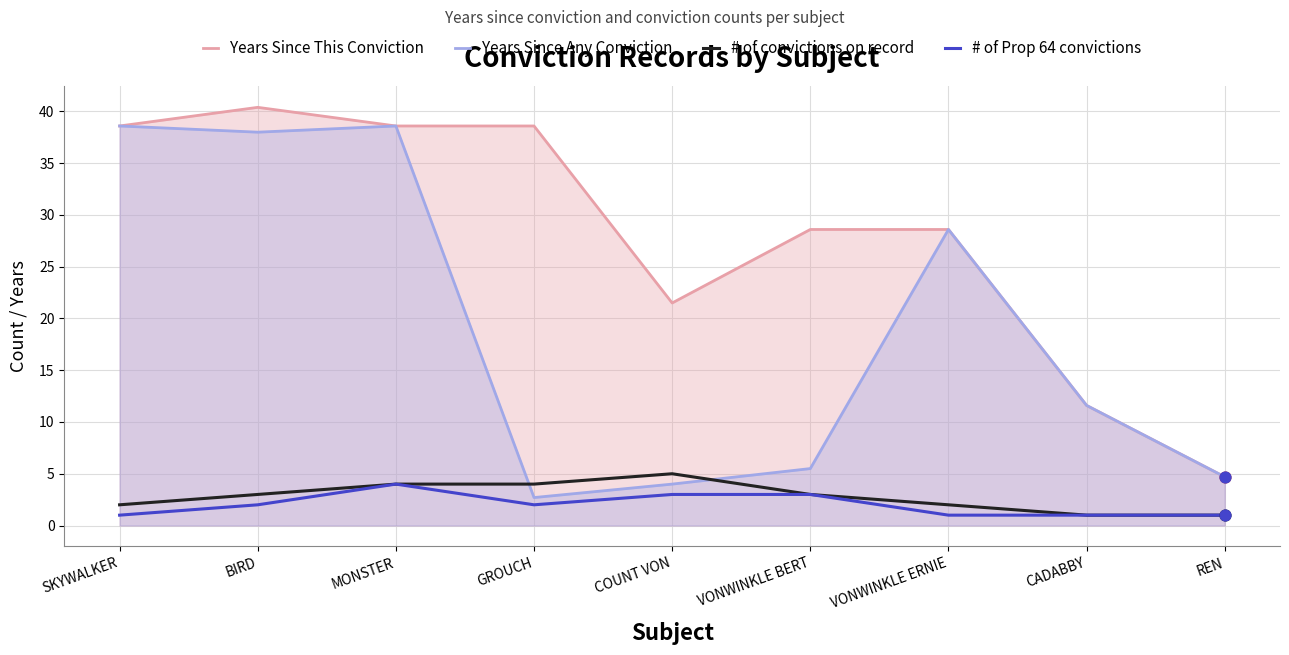

At how many categories does at least one series exceed 24?

6